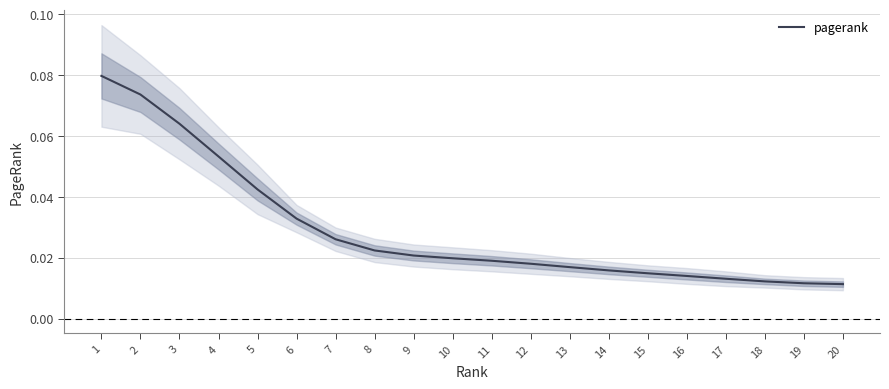

The value at 7 is 0.0. True or false?

False